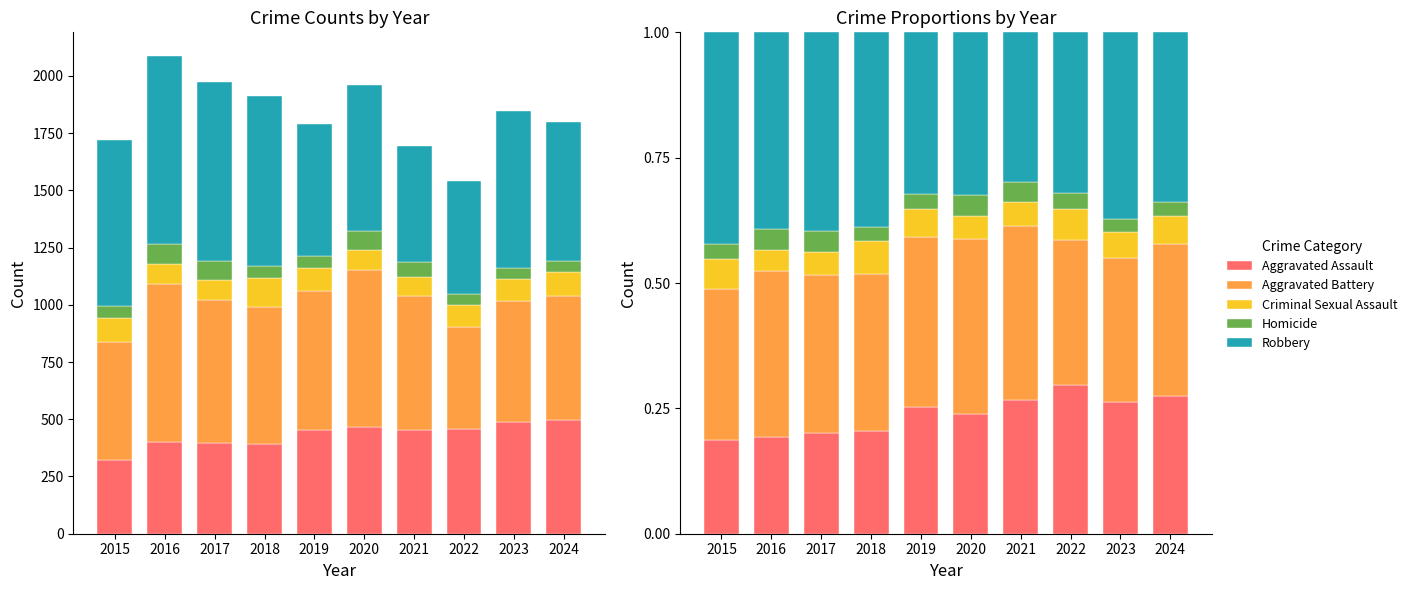

What is the total value across all series at 2019?

1.0